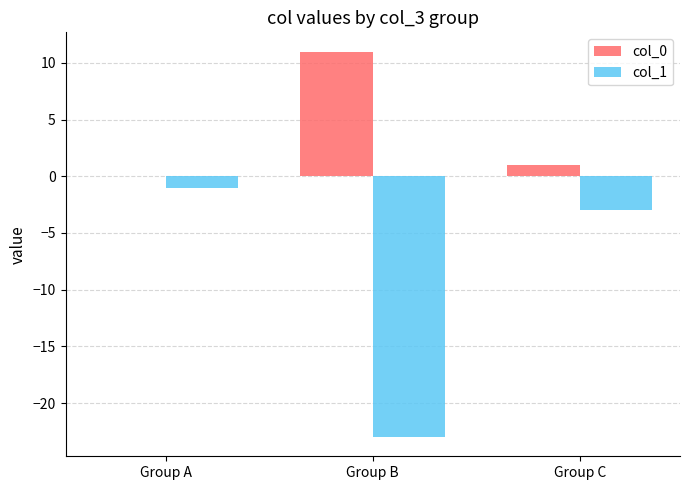

Is it true that col_0 equals 11 at Group B?

True